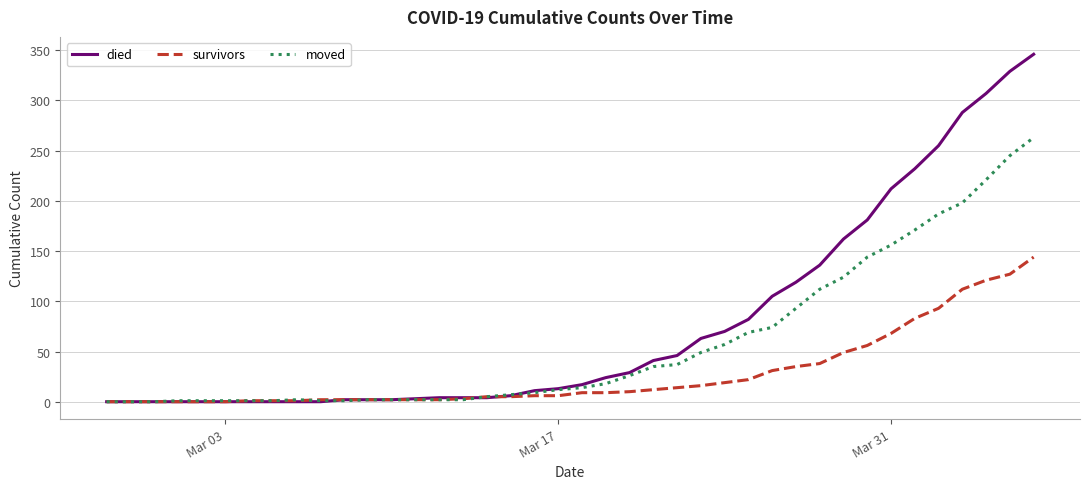

What is the maximum value shown in the chart?

346